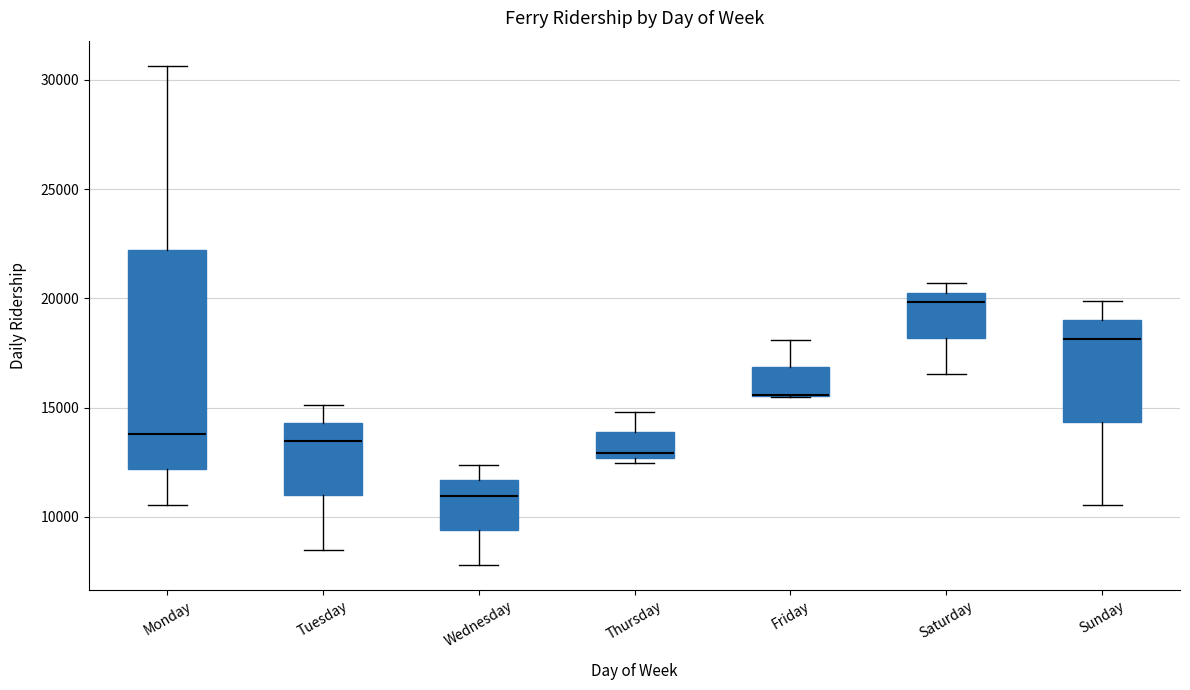

Reading left to right, transcribe this box plot: for each box, give where its median line is, the range the box spans, and where its two whiskers end, as read against the y-axis. The values are not printed on the chart, so give them approximately, as read against the axis.

Monday: median 14000, box 12000 to 22000, whiskers 10500 to 30500
Tuesday: median 13500, box 11000 to 14500, whiskers 8500 to 15000
Wednesday: median 11000, box 9500 to 11500, whiskers 8000 to 12500
Thursday: median 13000, box 12500 to 14000, whiskers 12500 (just below the box's lower edge) to 15000
Friday: median 15500 (drawn on the box's lower edge), box 15500 to 17000, whiskers 15500 to 18000
Saturday: median 20000 (just below the box's upper edge), box 18000 to 20000, whiskers 16500 to 20500
Sunday: median 18000, box 14500 to 19000, whiskers 10500 to 20000